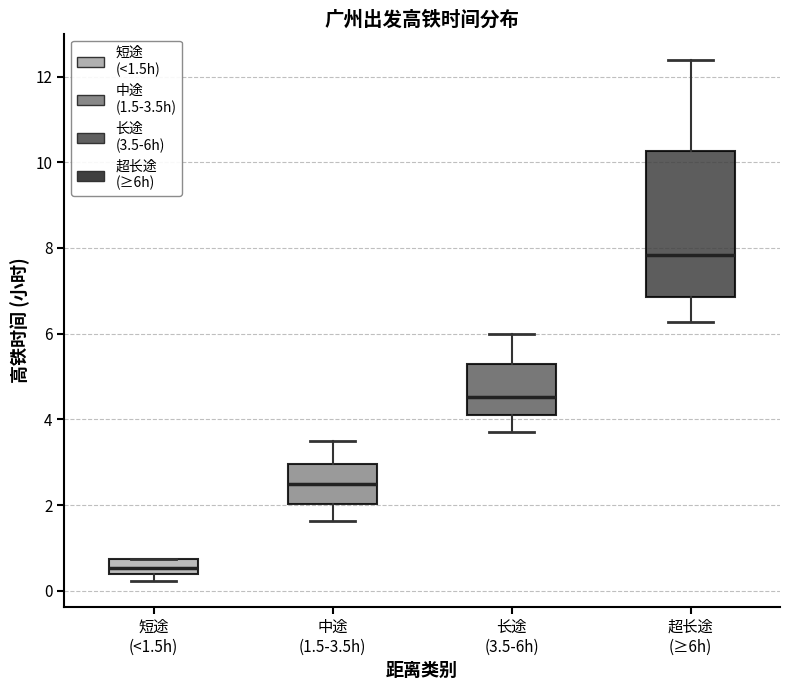

Where does the upper whisker of the box for 中途 (1.5-3.5h) end on the y-axis? The values are not printed on the chart, so give them approximately, as read against the axis.

3.4